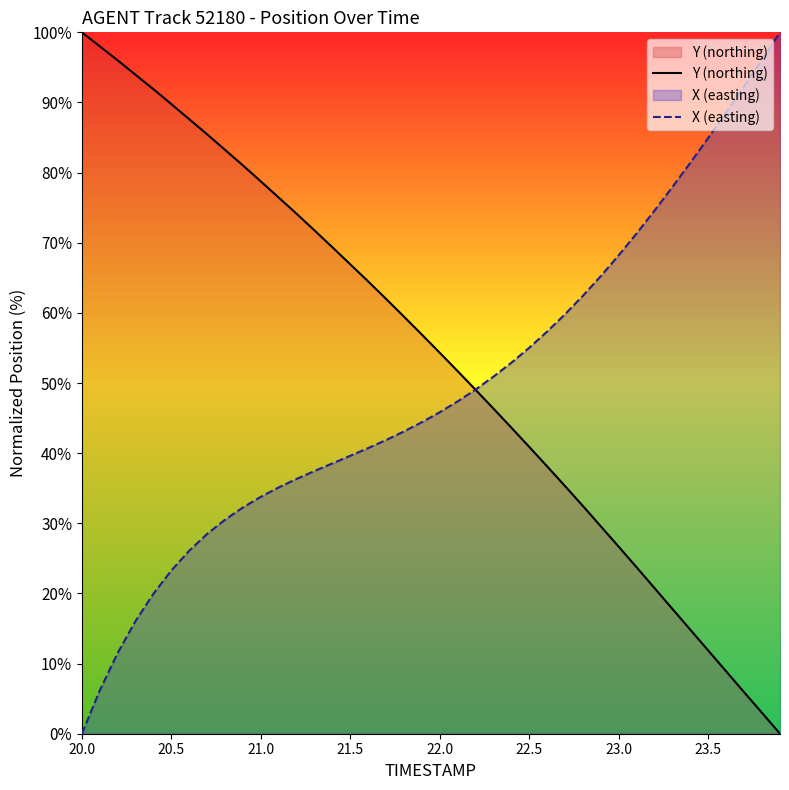

What is the total value across all series at 23.5?

96.8